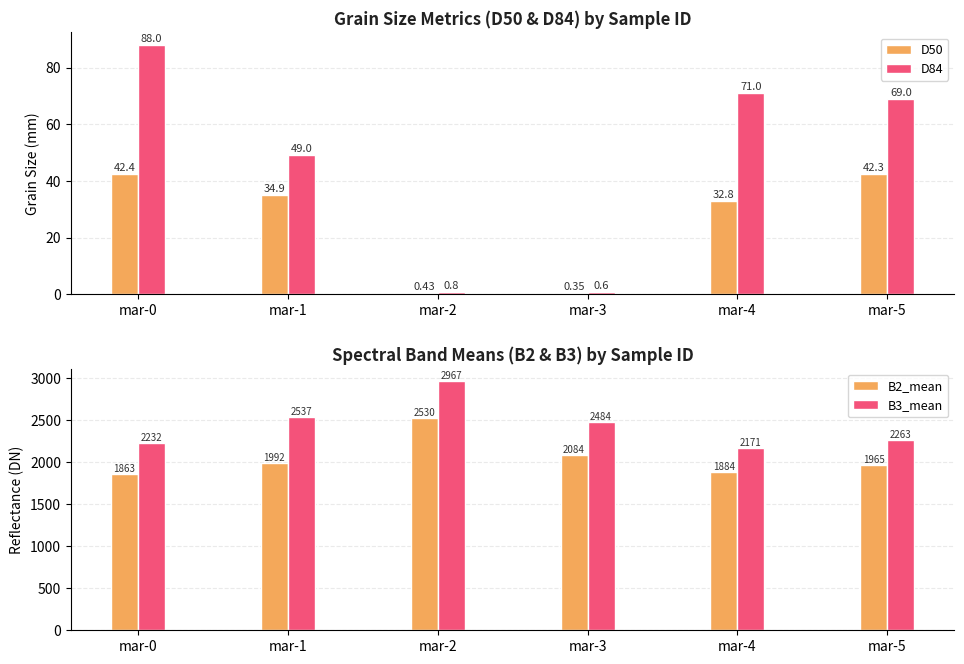

What is the minimum value shown in the chart?

0.3